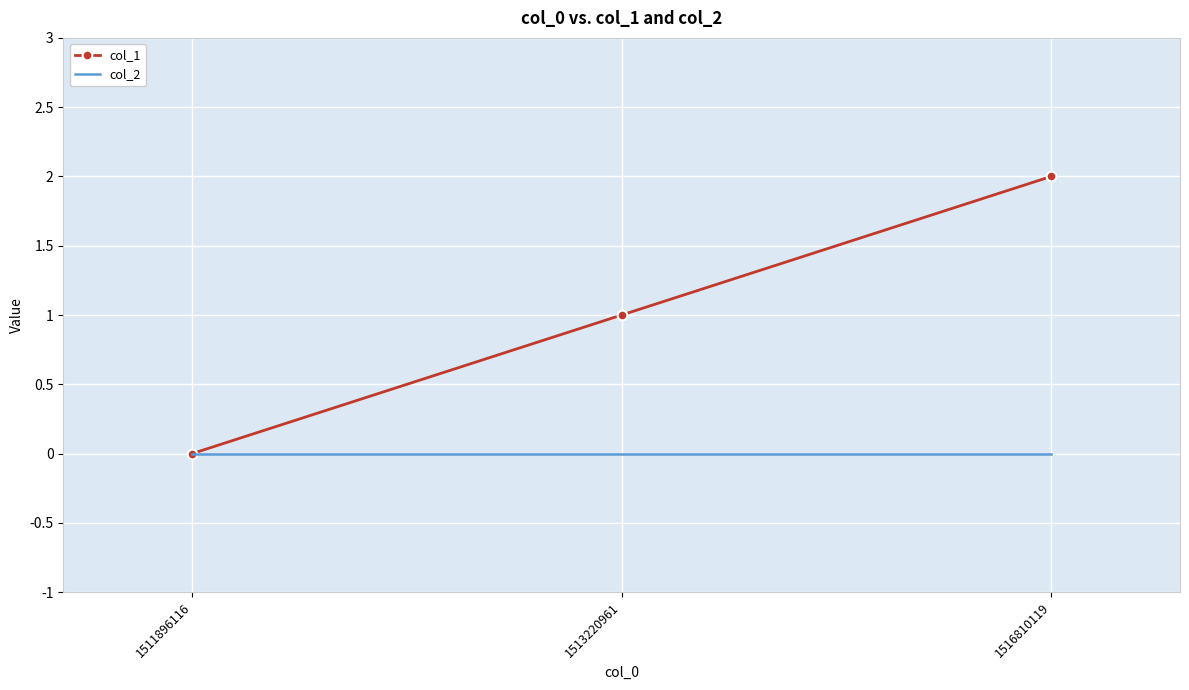

Which category has the highest value across all series?

1516810119